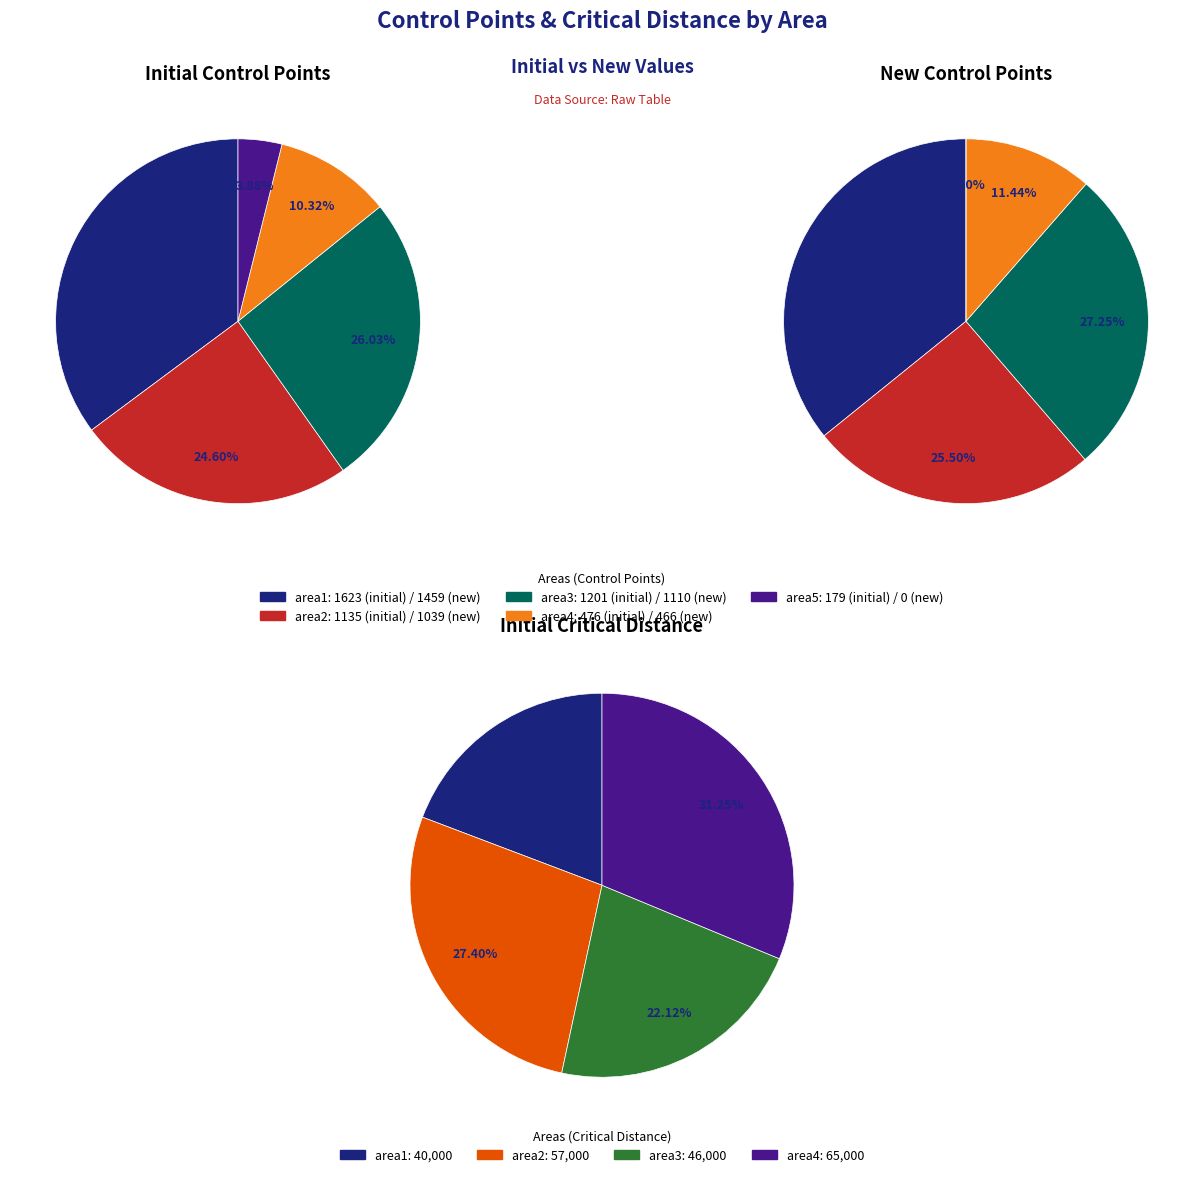

Is area1 the majority of the pie?

No